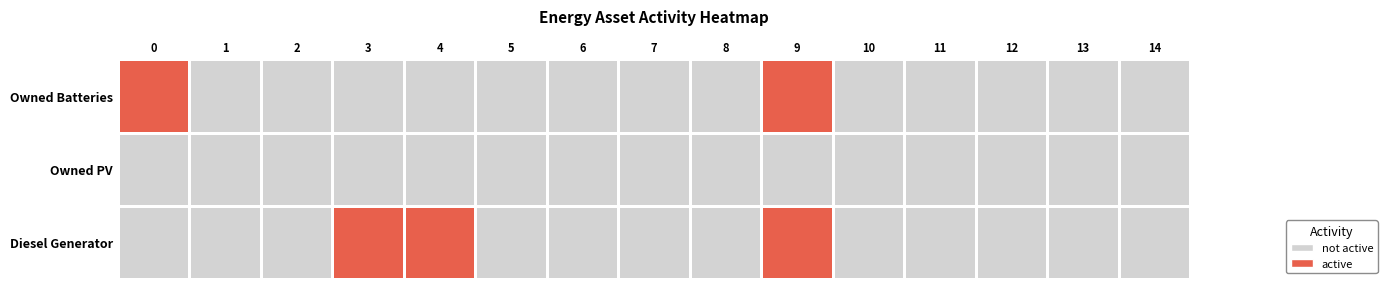

Rank the series by their average value, from highest to lowest.

Diesel Generator, Owned Batteries, Owned PV